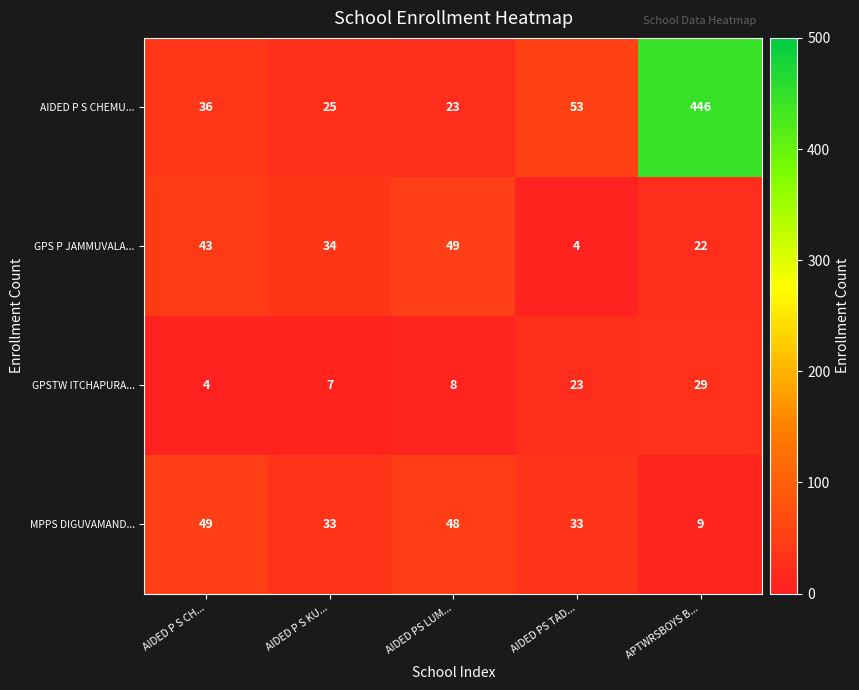

Reading left to right, what are all the values shown in this chart?

AIDED P S CHEMU...: 36	25	23	53	446
GPS P JAMMUVALA...: 43	34	49	4	22
GPSTW ITCHAPURA...: 4	7	8	23	29
MPPS DIGUVAMAND...: 49	33	48	33	9